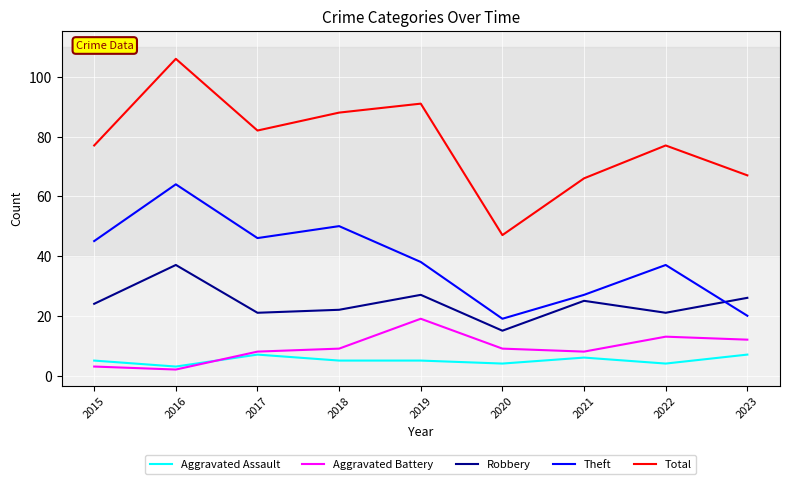

Which series has the largest total across all categories?

Total